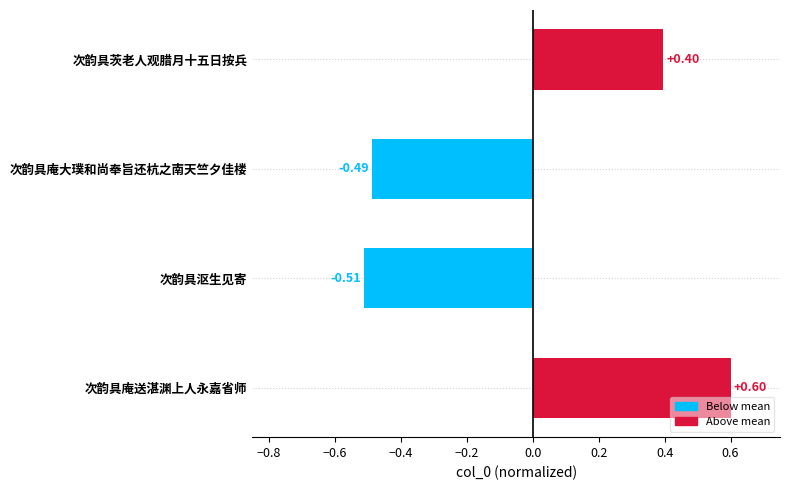

How many values exceed 0?

2